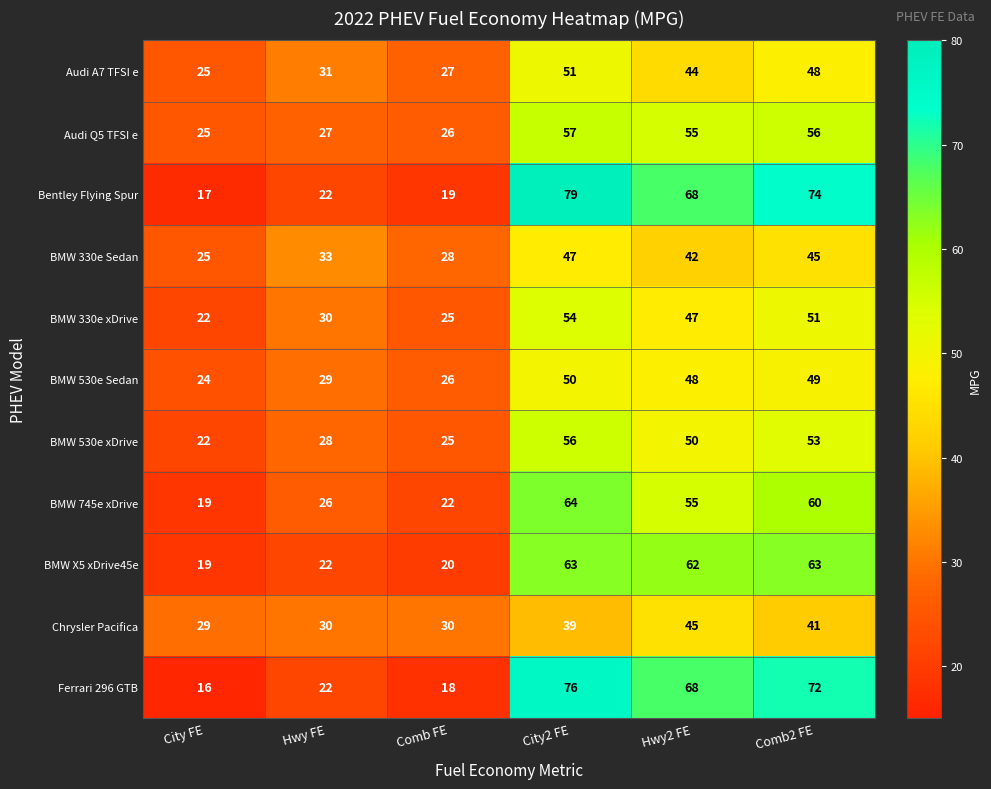

At which label does Bentley Flying Spur reach its minimum?

City FE